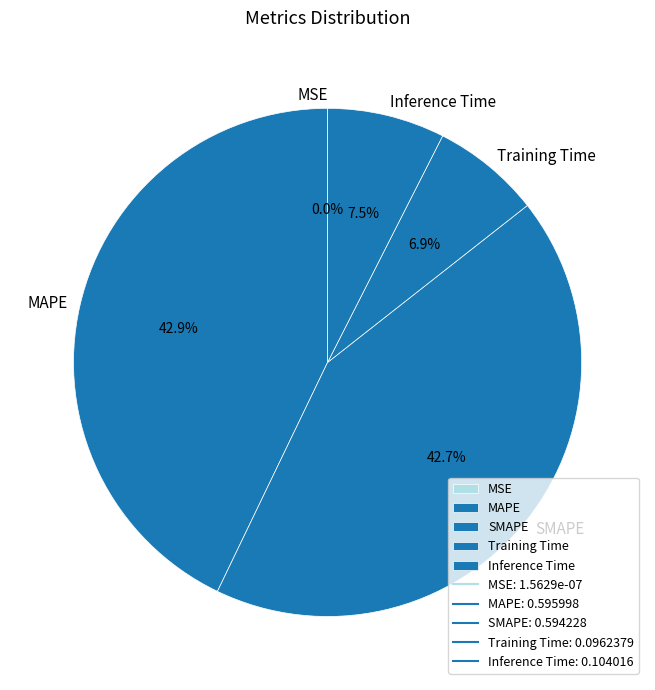

Is there any slice that represents more than half of the pie?

No